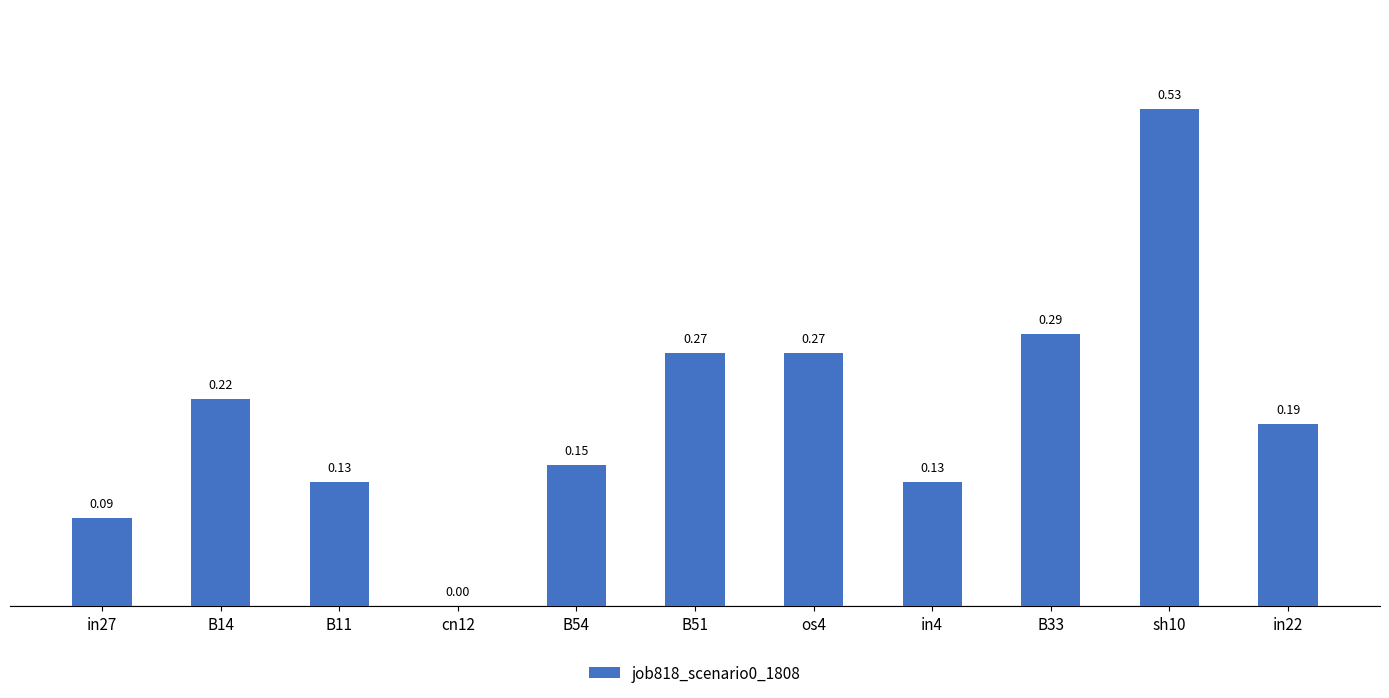

Which has a higher value, cn12 or os4?

os4